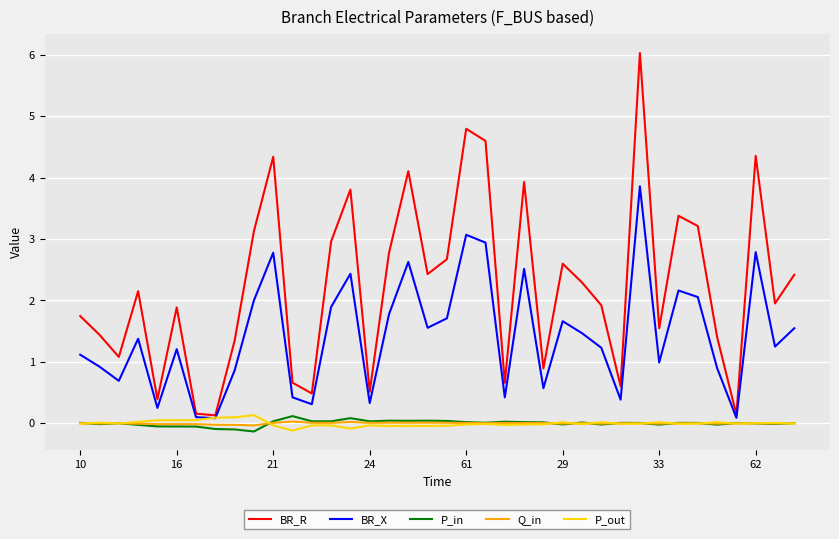

True or false: Q_in and BR_R intersect in this chart.

False